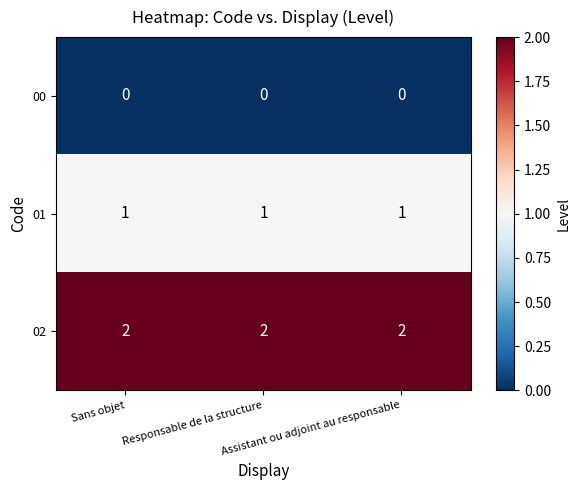

Rank the series by their maximum value, from highest to lowest.

02, 01, 00